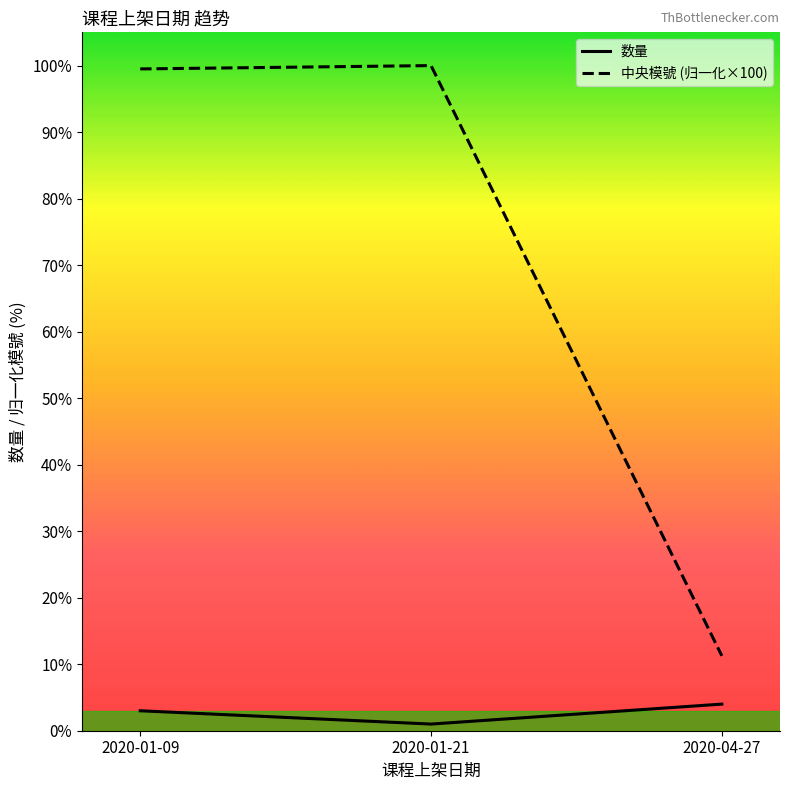

List the series in order of their peak value, highest first.

中央模號 (归一化×100), 数量